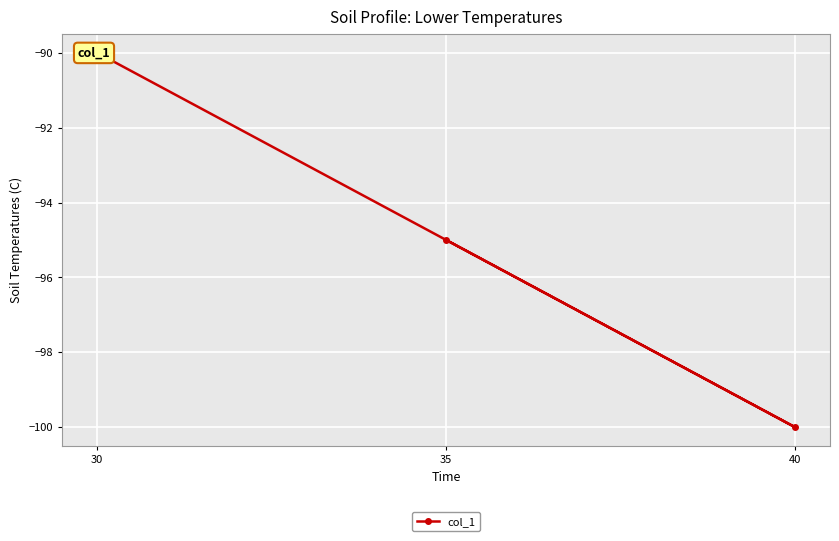

What is the sum of all values?

-285